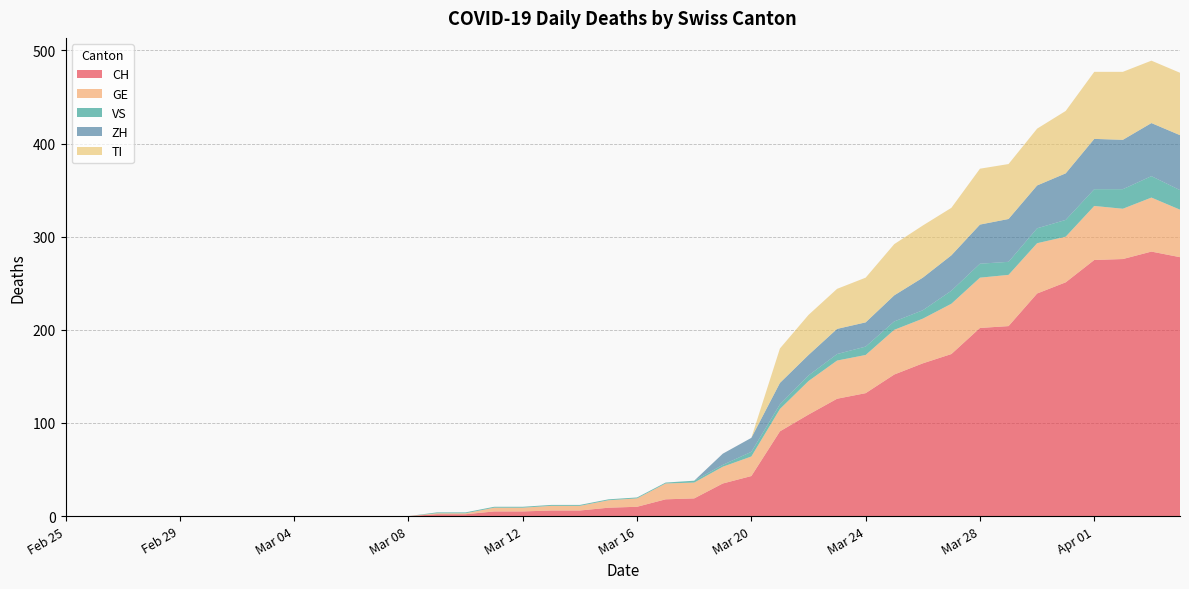

Reading left to right, what are all the values shown in this chart?

CH: 0	0	0	0	0	0	0	0	0	0	0	0	0	2	2	5	5	6	6	9	10	18	19	35	43	91	109	126	132	152	164	174	202	204	239	251	275	276	284	278
GE: 0	0	0	0	0	0	0	0	0	0	0	0	0	1	1	4	4	5	5	8	9	17	17	18	21	24	36	41	41	48	48	54	54	55	54	49	58	54	58	51
VS: 0	0	0	0	0	0	0	0	0	0	0	0	0	1	1	1	1	1	1	1	1	1	2	2	5	5	6	7	9	9	9	14	15	14	16	18	18	21	23	21
ZH: 0	0	0	0	0	0	0	0	0	0	0	0	0	0	0	0	0	0	0	0	0	0	0	12	15	23	22	27	26	28	35	38	42	46	46	50	54	53	57	59
TI: 0	0	0	0	0	0	0	0	0	0	0	0	0	0	0	0	0	0	0	0	0	0	0	0	0	37	43	43	48	55	56	51	60	59	61	67	72	73	67	67